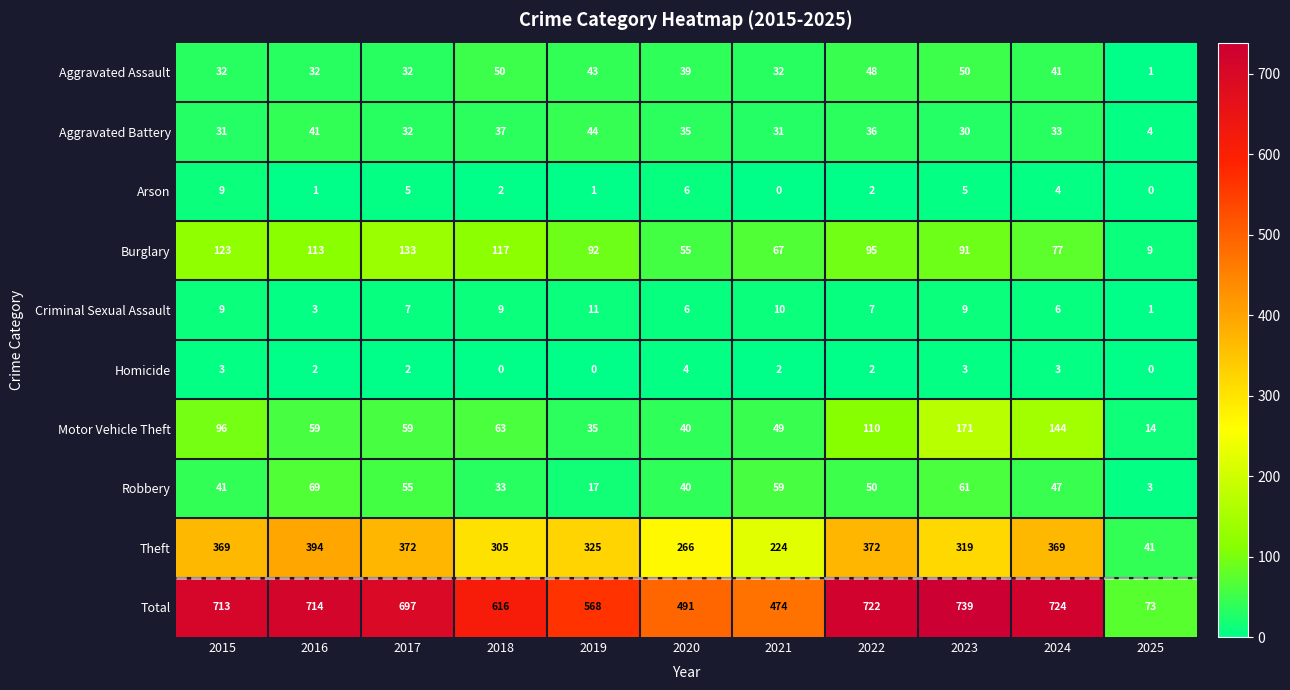

What is the difference between the maximum and minimum values in the Criminal Sexual Assault series?

10